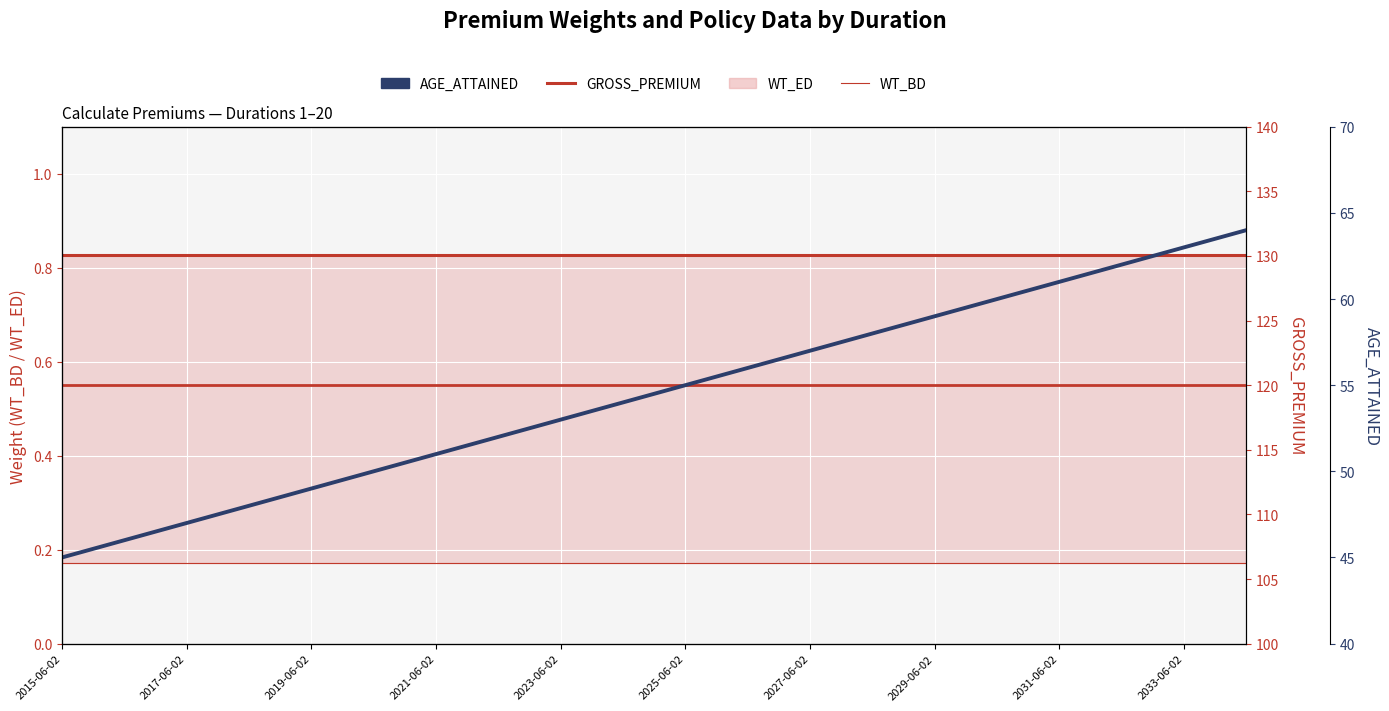

Rank the categories by GROSS_PREMIUM value from lowest to highest.

2015-06-02, 2017-06-02, 2019-06-02, 2021-06-02, 2023-06-02, 2025-06-02, 2027-06-02, 2029-06-02, 2031-06-02, 2033-06-02, 10, 11, 12, 13, 14, 15, 16, 17, 18, 19